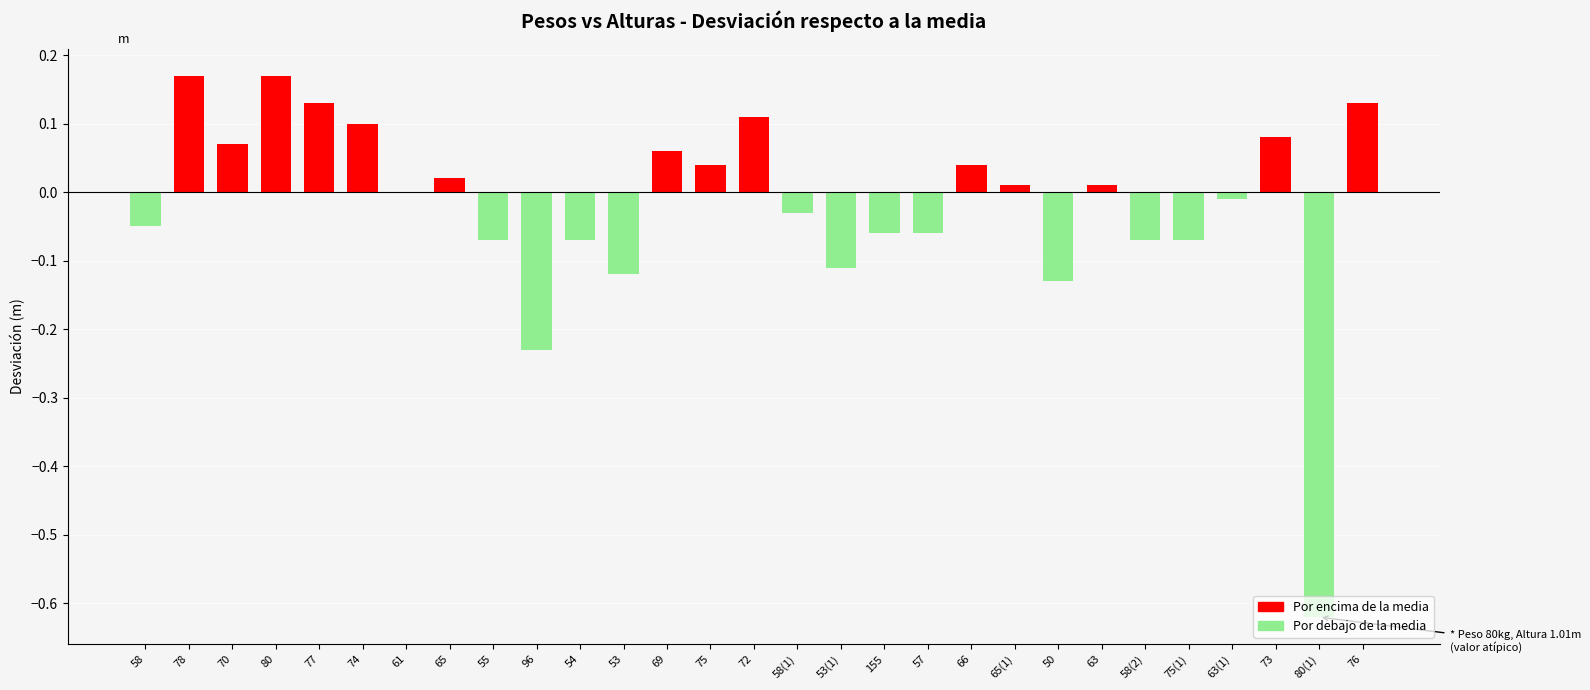

The value at 70 is 0.1. True or false?

True